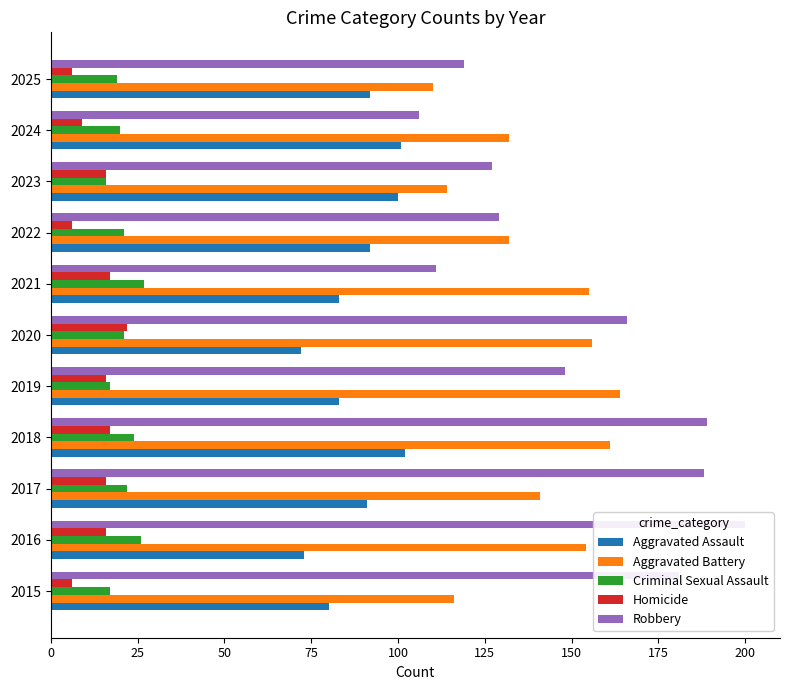

What is the difference between the highest and lowest values at 2022?

126